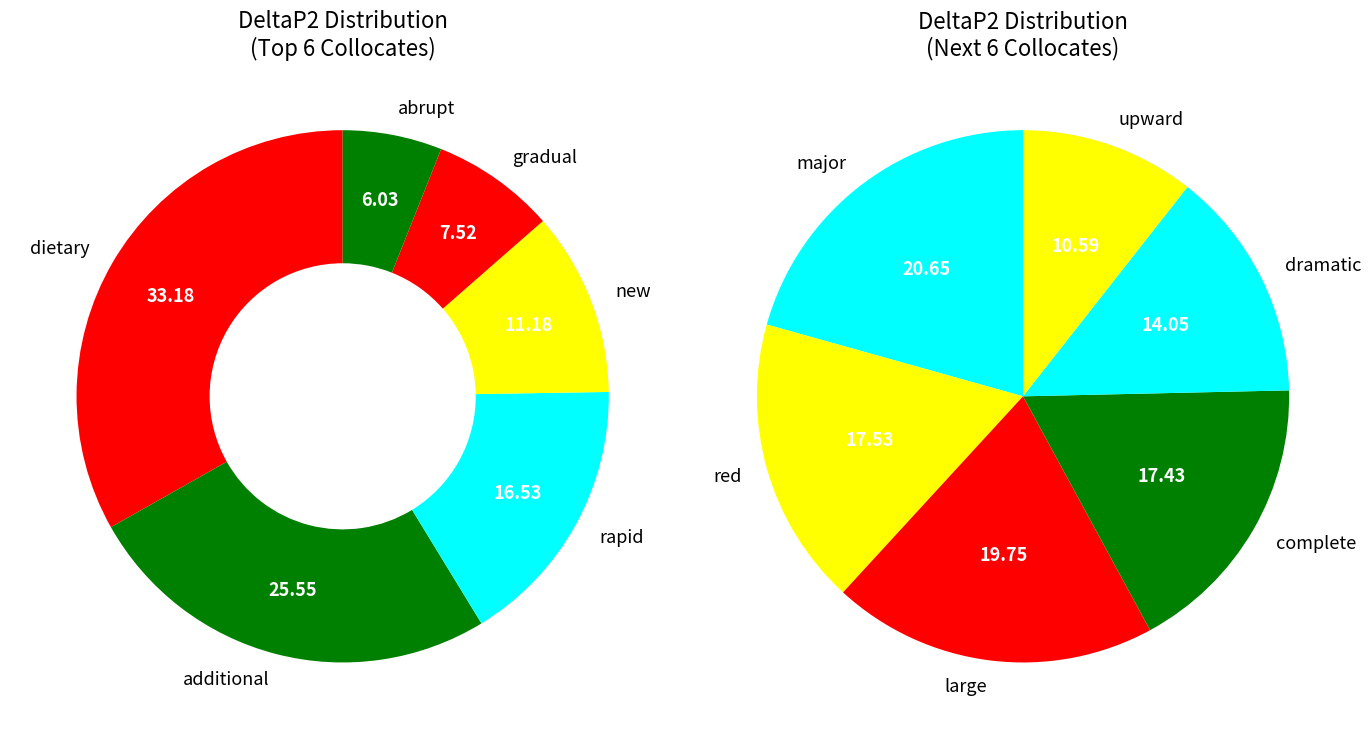

Does upward represent more than half of the total?

No